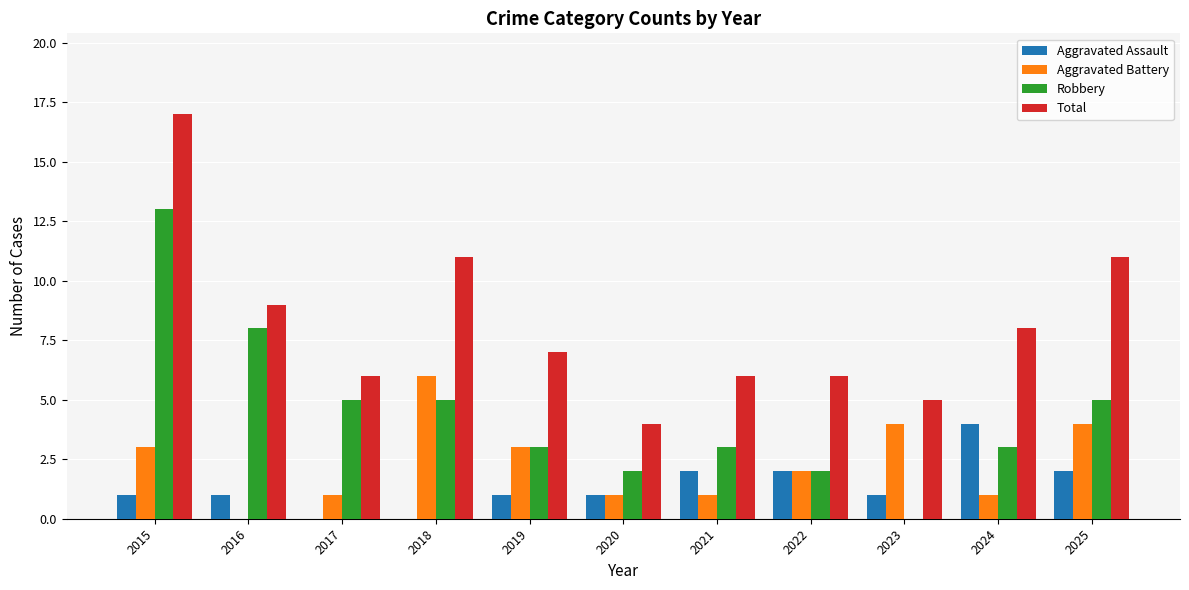

What is the difference between the Robbery values at 2024 and 2015?

10